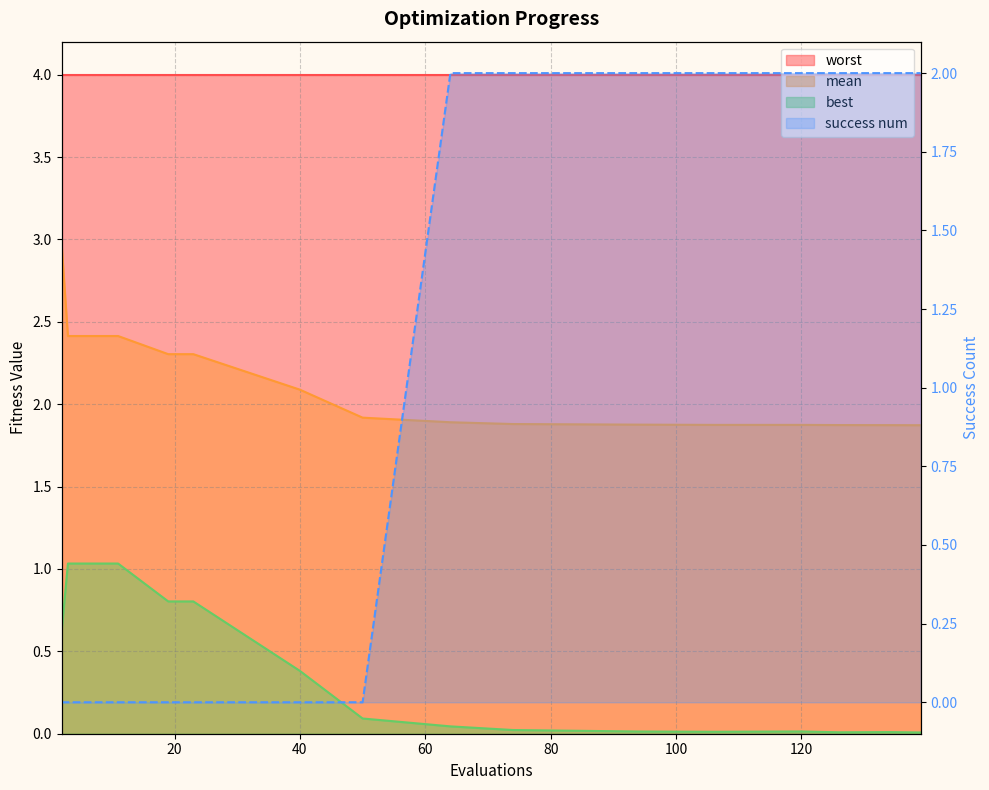

Which series has the largest total across all categories?

mean